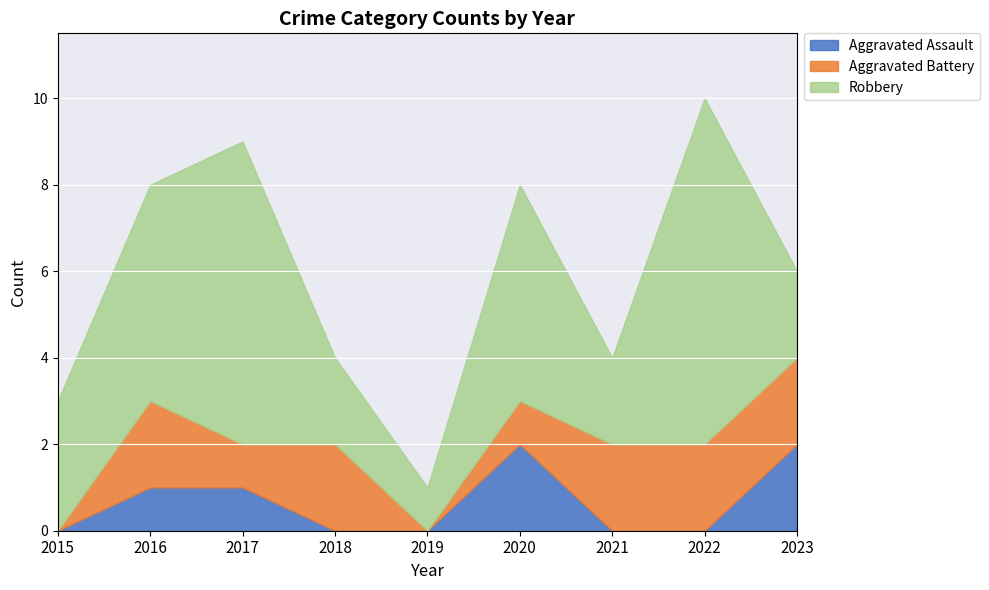

Rank the series by their maximum value, from lowest to highest.

Aggravated Assault, Aggravated Battery, Robbery